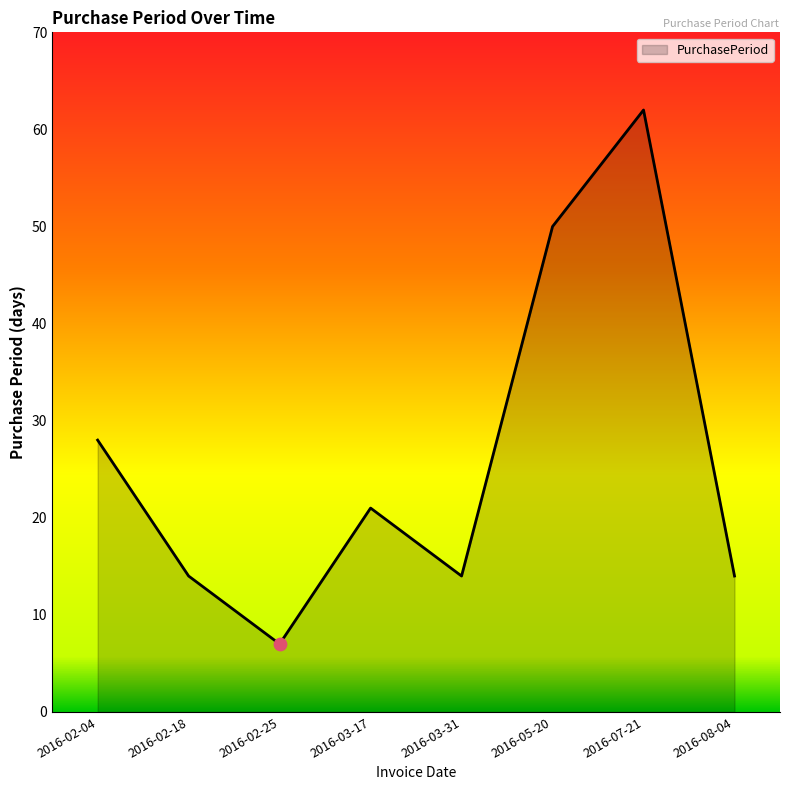

Which has a higher value, 2016-07-21 or 2016-03-31?

2016-07-21